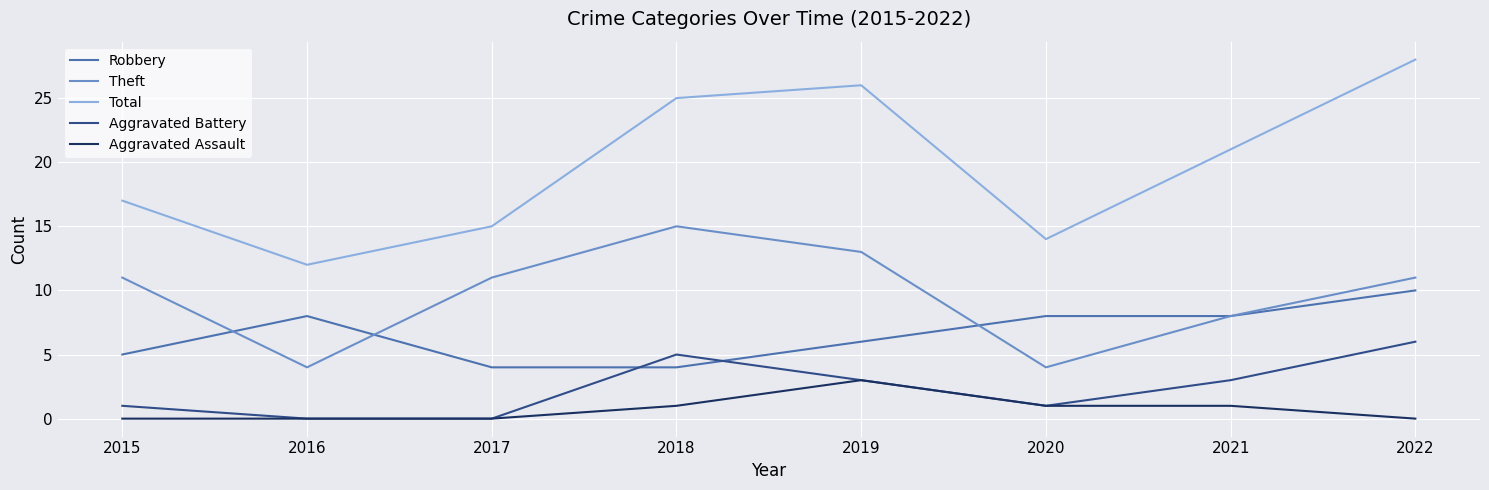

The Aggravated Assault series shows 0 at 2022. True or false?

True